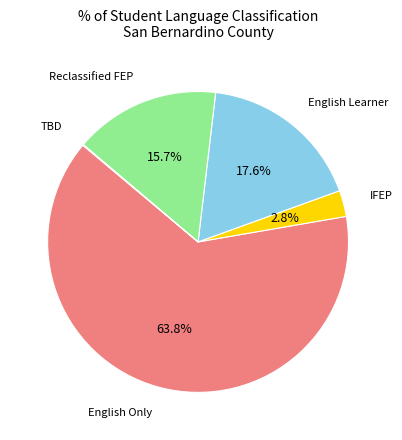

Does any single category account for the majority?

Yes